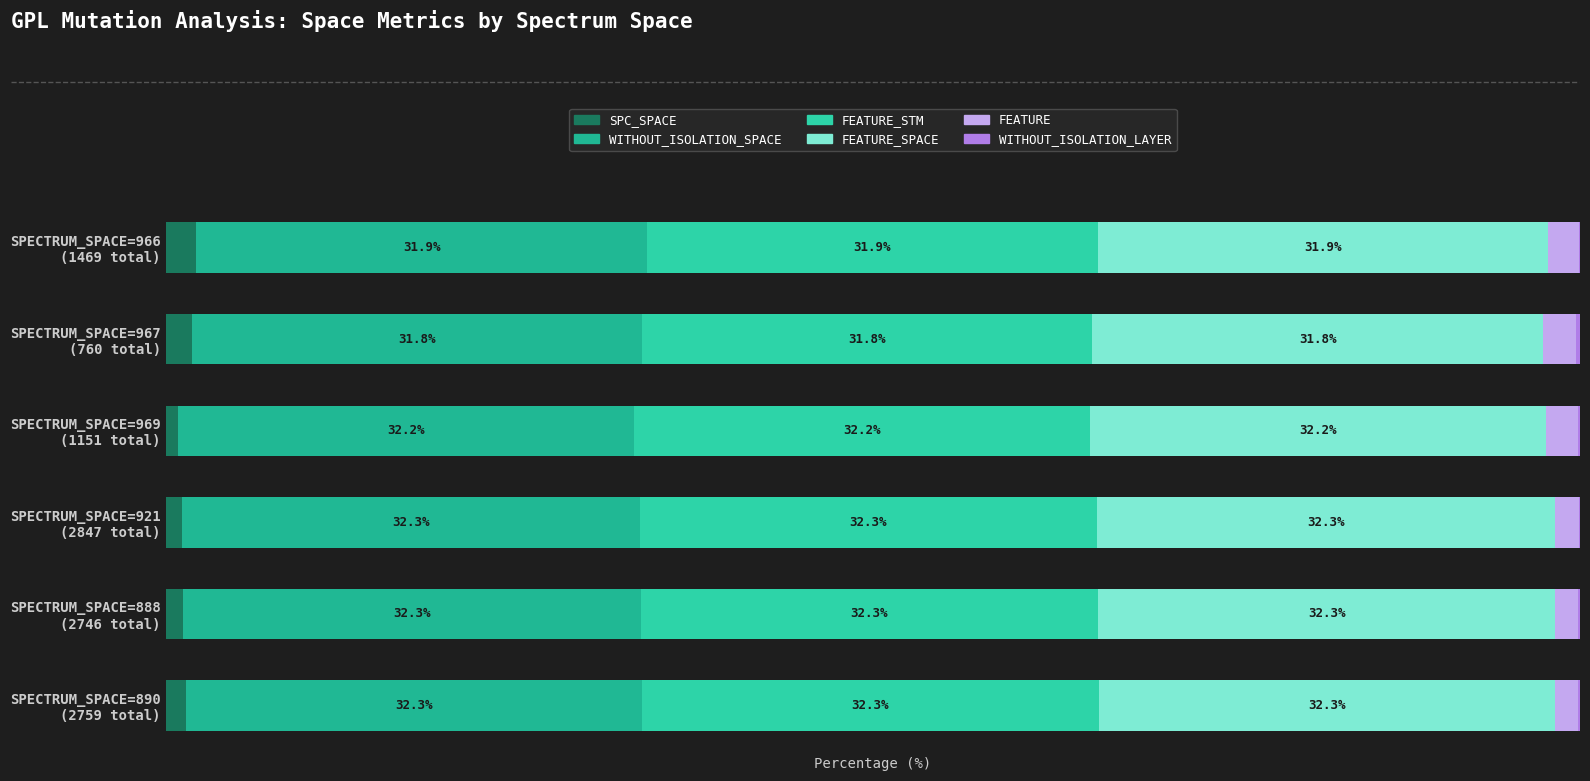

What are all the series names shown in the legend?

SPC_SPACE, WITHOUT_ISOLATION_SPACE, FEATURE_STM, FEATURE_SPACE, FEATURE, WITHOUT_ISOLATION_LAYER